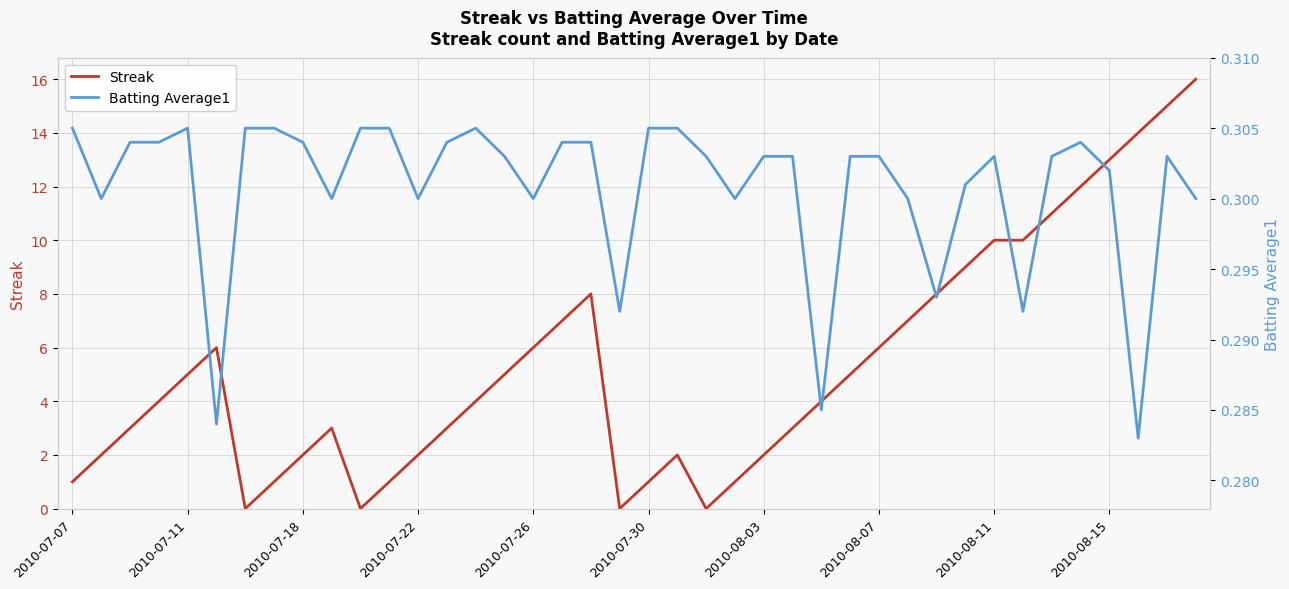

Reading right to left, extract all data points from this chart.

Streak: 16.0	15.0	14.0	13.0	12.0	11.0	10.0	10.0	9.0	8.0	7.0	6.0	5.0	4.0	3.0	2.0	1.0	0.0	2.0	1.0	0.0	8.0	7.0	6.0	5.0	4.0	3.0	2.0	1.0	0.0	3.0	2.0	1.0	0.0	6.0	5.0	4.0	3.0	2.0	1.0
Batting Average1: 0.3	0.3	0.3	0.3	0.3	0.3	0.3	0.3	0.3	0.3	0.3	0.3	0.3	0.3	0.3	0.3	0.3	0.3	0.3	0.3	0.3	0.3	0.3	0.3	0.3	0.3	0.3	0.3	0.3	0.3	0.3	0.3	0.3	0.3	0.3	0.3	0.3	0.3	0.3	0.3